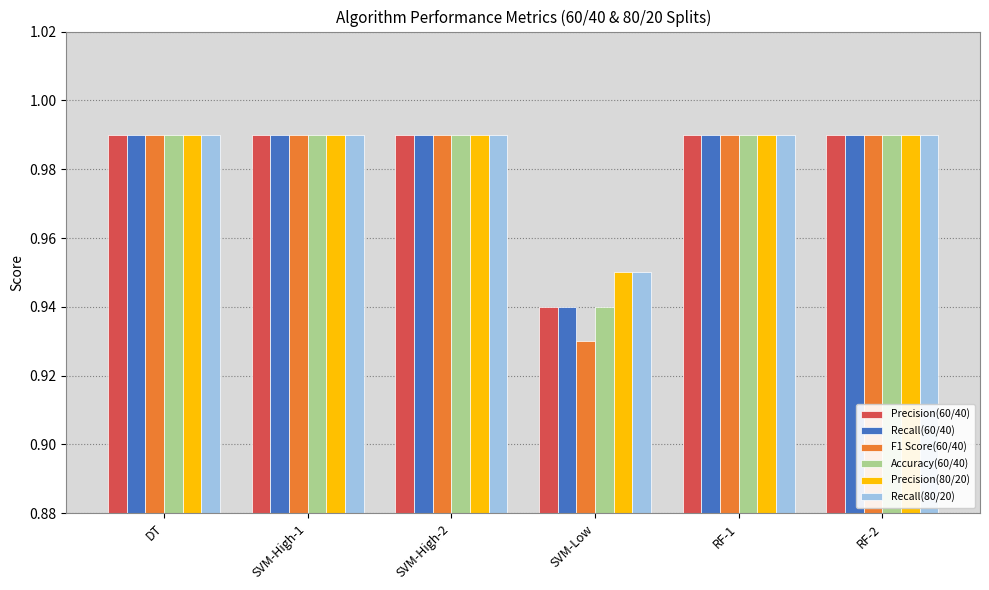

The Precision(80/20) series shows 1.4 at RF-1. True or false?

False